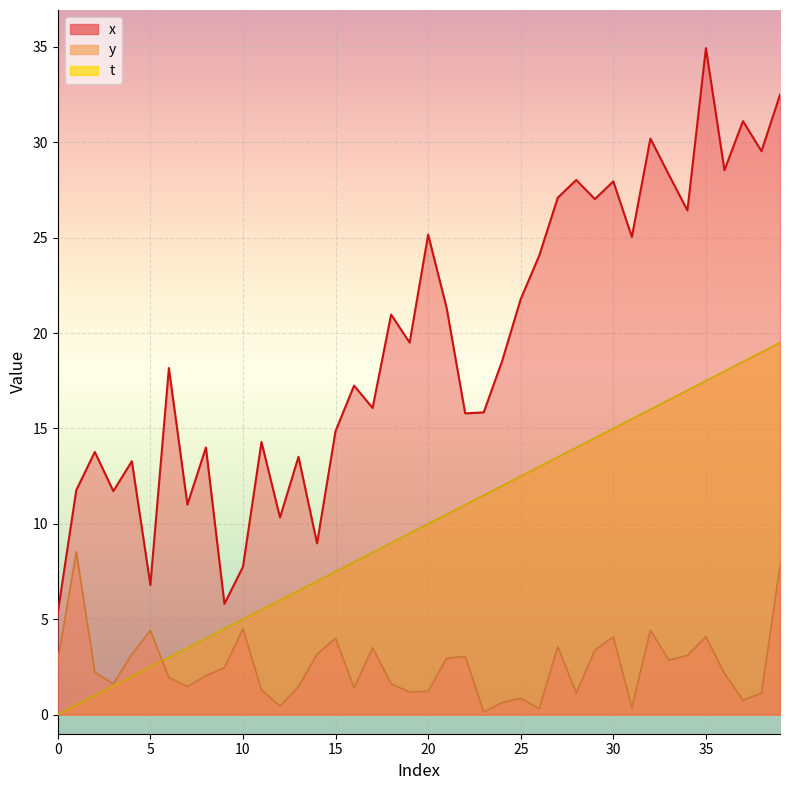

True or false: t and x cross at least once.

False